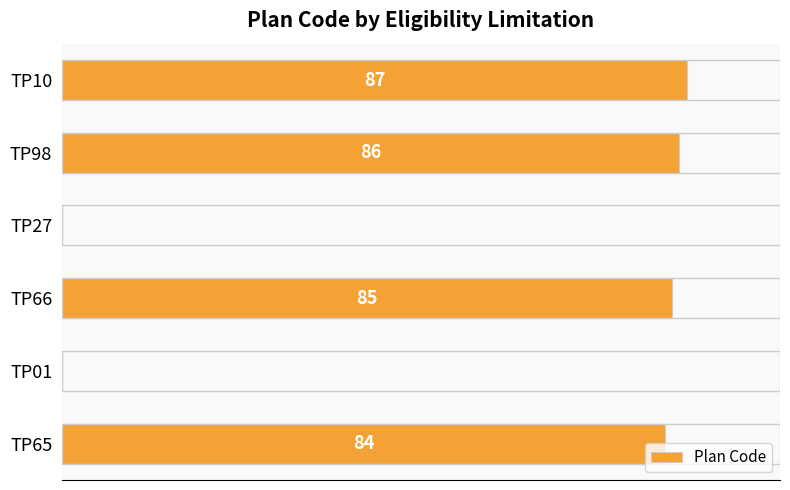

At which label is the value closest to 43?

TP65